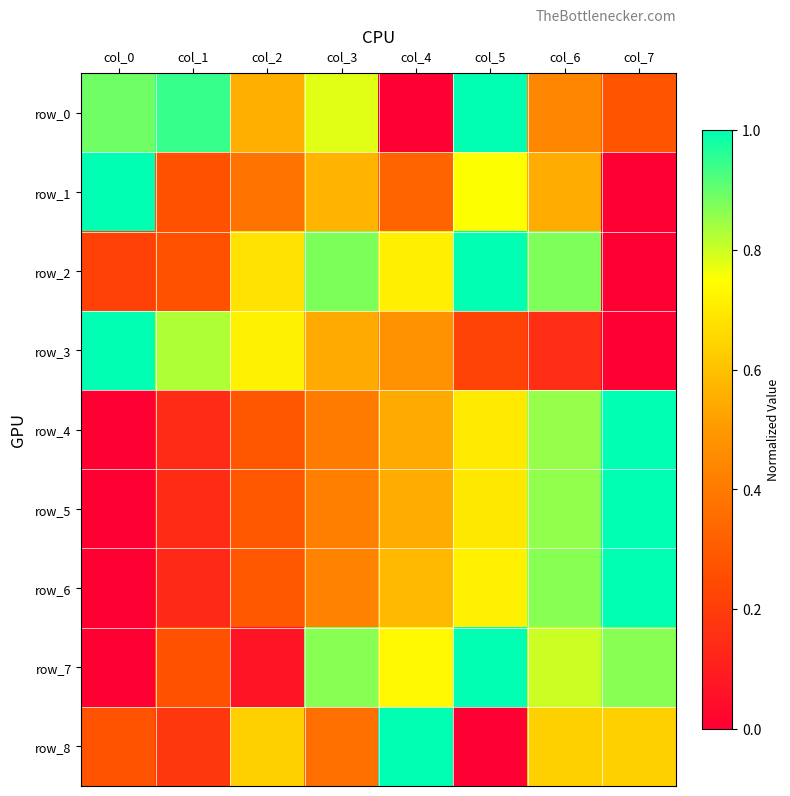

At how many categories does at least one series exceed 0?

8